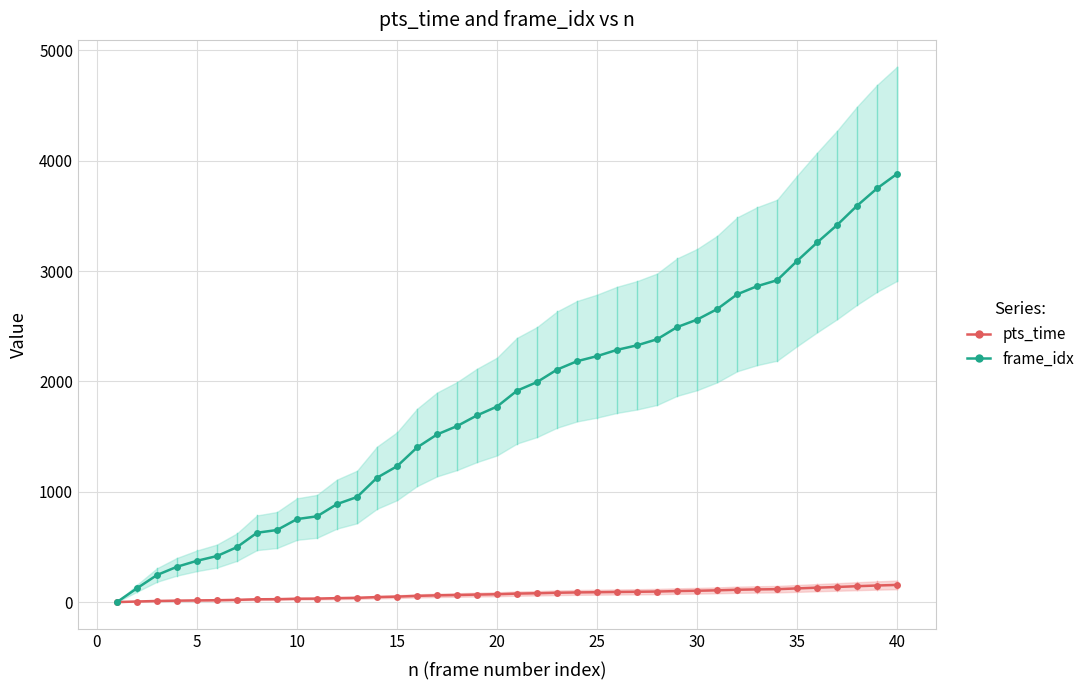

Reading left to right, list all the values displayed in this chart.

pts_time: 0.0	5.0	9.8	12.8	15.0	16.7	19.9	25.1	26.1	30.1	31.1	35.5	38.1	45.1	49.2	56.0	60.8	63.8	67.7	70.9	76.6	79.8	84.3	87.3	89.2	91.4	93.1	95.3	99.7	102.4	106.2	111.6	114.5	116.7	123.7	130.4	136.7	143.7	150.0	155.3
frame_idx: 0.0	125.0	245.0	320.0	374.0	417.0	498.0	628.0	653.0	752.0	777.0	888.0	952.0	1127.0	1231.0	1401.0	1519.0	1595.0	1692.0	1772.0	1916.0	1994.0	2107.0	2183.0	2229.0	2286.0	2327.0	2382.0	2492.0	2560.0	2655.0	2789.0	2863.0	2917.0	3092.0	3259.0	3418.0	3593.0	3750.0	3882.0